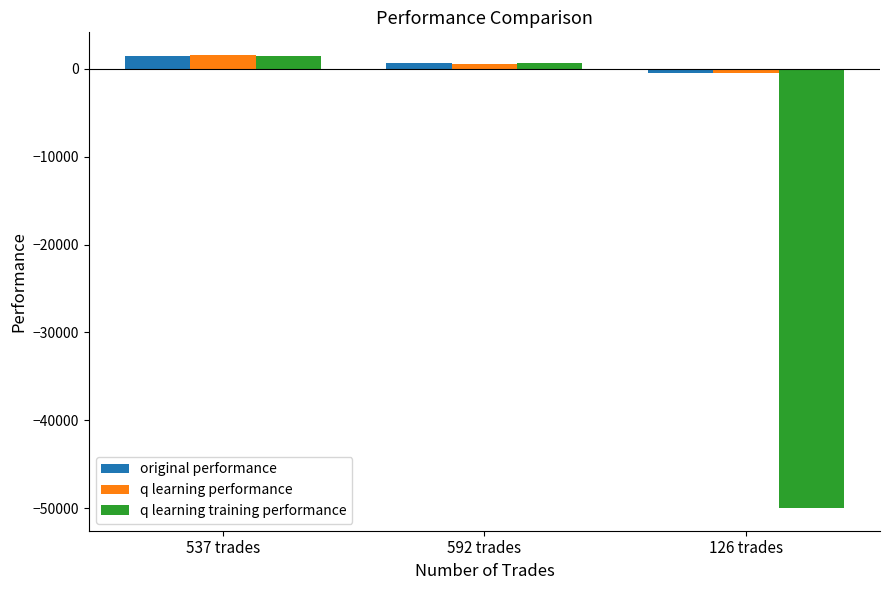

What is the difference between the highest and lowest values at 592 trades?

54.2